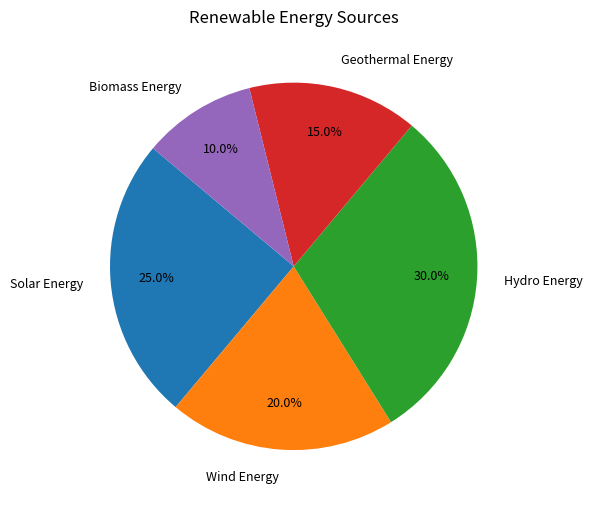

Does Geothermal Energy represent more than half of the total?

No